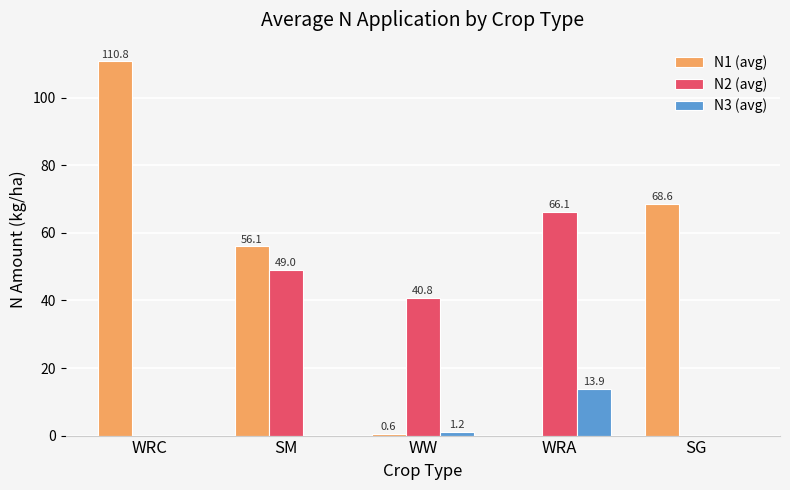

Reading right to left, what are all the values shown in this chart?

N1 (avg): SG=68.6	WRA=0.0	WW=0.6	SM=56.1	WRC=110.8
N2 (avg): SG=0.0	WRA=66.1	WW=40.8	SM=49.0	WRC=0.0
N3 (avg): SG=0.0	WRA=13.9	WW=1.2	SM=0.0	WRC=0.0